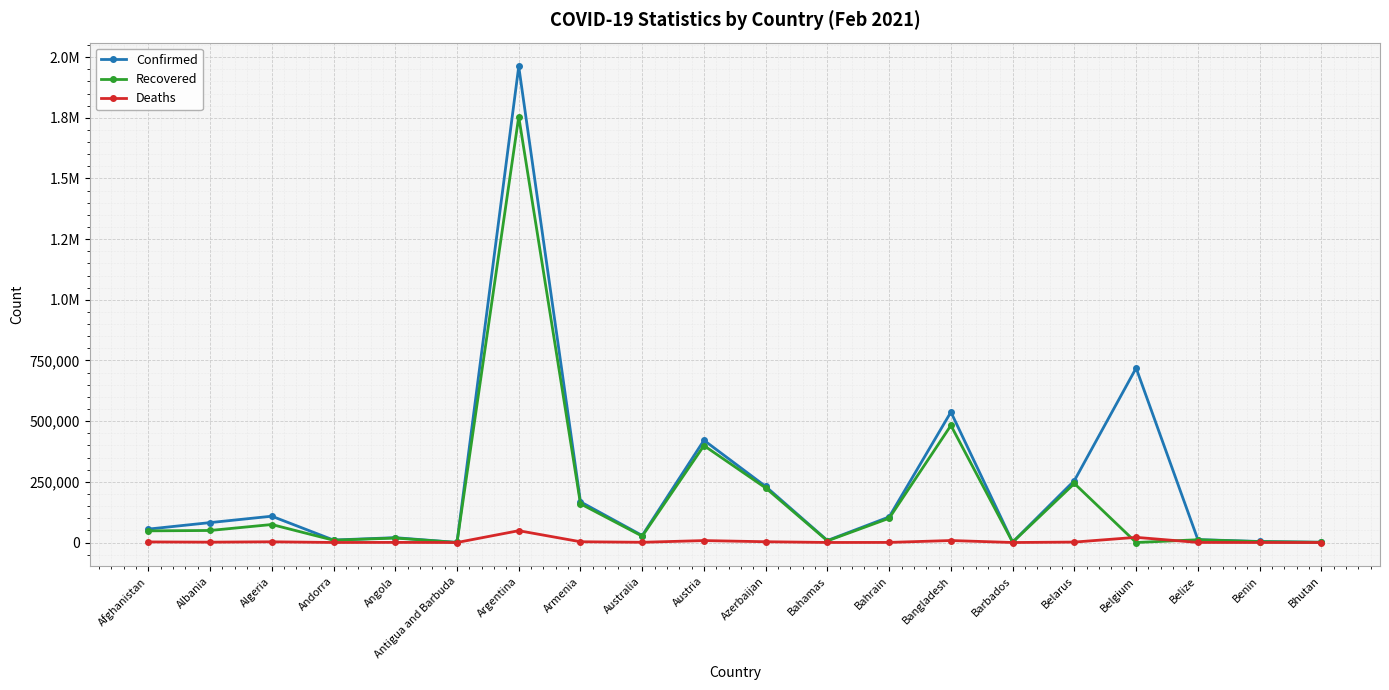

What are all the series names shown in the legend?

Confirmed, Recovered, Deaths